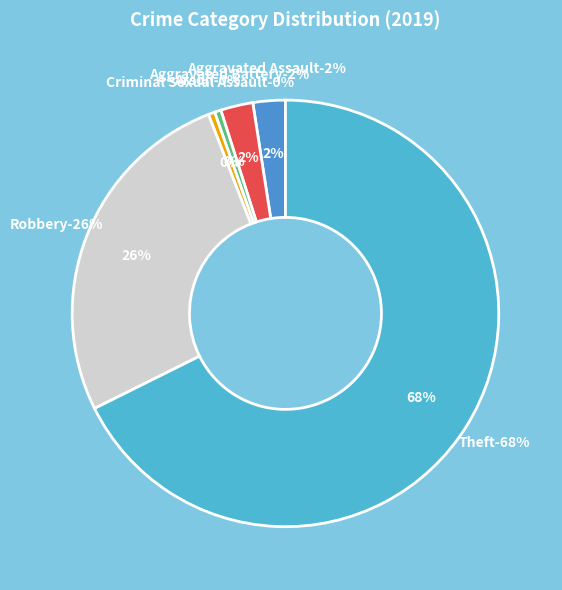

Is Theft the majority of the pie?

Yes